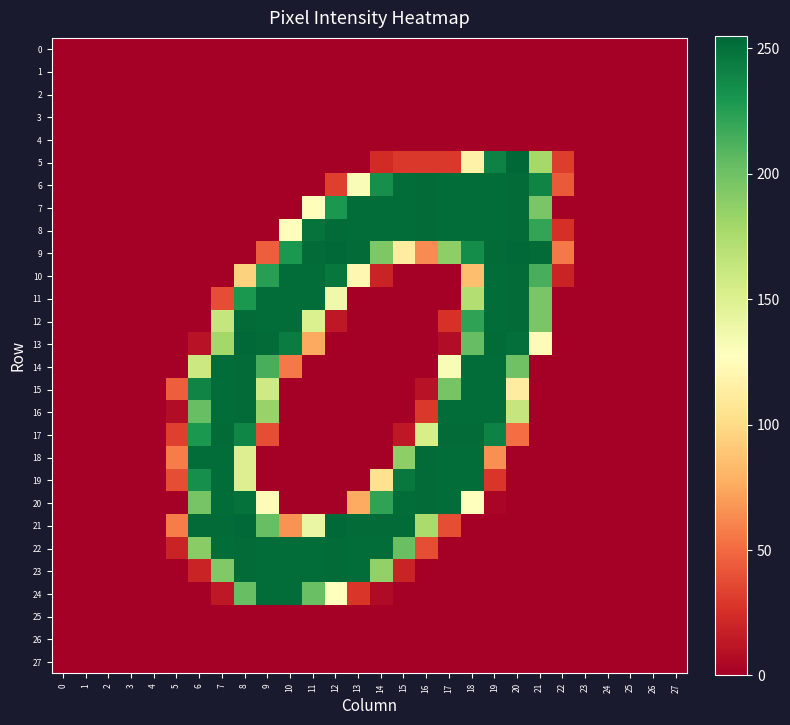

Reading left to right, extract all data points from this chart.

0: 0=0	1=0	2=0	3=0	4=0	5=0	6=0	7=0	8=0	9=0	10=0	11=0	12=0	13=0	14=0	15=0	16=0	17=0	18=0	19=0	20=0	21=0	22=0	23=0	24=0	25=0	26=0	27=0
1: 0=0	1=0	2=0	3=0	4=0	5=0	6=0	7=0	8=0	9=0	10=0	11=0	12=0	13=0	14=0	15=0	16=0	17=0	18=0	19=0	20=0	21=0	22=0	23=0	24=0	25=0	26=0	27=0
2: 0=0	1=0	2=0	3=0	4=0	5=0	6=0	7=0	8=0	9=0	10=0	11=0	12=0	13=0	14=0	15=0	16=0	17=0	18=0	19=0	20=0	21=0	22=0	23=0	24=0	25=0	26=0	27=0
3: 0=0	1=0	2=0	3=0	4=0	5=0	6=0	7=0	8=0	9=0	10=0	11=0	12=0	13=0	14=0	15=0	16=0	17=0	18=0	19=0	20=0	21=0	22=0	23=0	24=0	25=0	26=0	27=0
4: 0=0	1=0	2=0	3=0	4=0	5=0	6=0	7=0	8=0	9=0	10=0	11=0	12=0	13=0	14=0	15=0	16=0	17=0	18=0	19=0	20=0	21=0	22=0	23=0	24=0	25=0	26=0	27=0
5: 0=0	1=0	2=0	3=0	4=0	5=0	6=0	7=0	8=0	9=0	10=0	11=0	12=0	13=0	14=23	15=29	16=29	17=29	18=117	19=241	20=255	21=178	22=31	23=0	24=0	25=0	26=0	27=0
6: 0=0	1=0	2=0	3=0	4=0	5=0	6=0	7=0	8=0	9=0	10=0	11=0	12=32	13=131	14=234	15=252	16=253	17=252	18=252	19=252	20=253	21=240	22=43	23=0	24=0	25=0	26=0	27=0
7: 0=0	1=0	2=0	3=0	4=0	5=0	6=0	7=0	8=0	9=0	10=0	11=126	12=229	13=252	14=252	15=252	16=253	17=252	18=252	19=252	20=253	21=196	22=0	23=0	24=0	25=0	26=0	27=0
8: 0=0	1=0	2=0	3=0	4=0	5=0	6=0	7=0	8=0	9=0	10=126	11=249	12=253	13=252	14=252	15=252	16=253	17=252	18=252	19=252	20=253	21=221	22=25	23=0	24=0	25=0	26=0	27=0
9: 0=0	1=0	2=0	3=0	4=0	5=0	6=0	7=0	8=0	9=45	10=229	11=253	12=254	13=253	14=194	15=113	16=63	17=188	18=235	19=253	20=254	21=253	22=56	23=0	24=0	25=0	26=0	27=0
10: 0=0	1=0	2=0	3=0	4=0	5=0	6=0	7=0	8=95	9=225	10=252	11=252	12=247	13=121	14=19	15=0	16=0	17=0	18=85	19=252	20=253	21=214	22=19	23=0	24=0	25=0	26=0	27=0
11: 0=0	1=0	2=0	3=0	4=0	5=0	6=0	7=38	8=229	9=252	10=252	11=252	12=137	13=0	14=0	15=0	16=0	17=0	18=172	19=252	20=253	21=196	22=0	23=0	24=0	25=0	26=0	27=0
12: 0=0	1=0	2=0	3=0	4=0	5=0	6=0	7=163	8=253	9=252	10=252	11=151	12=13	13=0	14=0	15=0	16=0	17=26	18=222	19=252	20=253	21=196	22=0	23=0	24=0	25=0	26=0	27=0
13: 0=0	1=0	2=0	3=0	4=0	5=0	6=10	7=179	8=254	9=253	10=244	11=75	12=0	13=0	14=0	15=0	16=0	17=7	18=204	19=253	20=251	21=125	22=0	23=0	24=0	25=0	26=0	27=0
14: 0=0	1=0	2=0	3=0	4=0	5=0	6=160	7=252	8=253	9=214	10=56	11=0	12=0	13=0	14=0	15=0	16=0	17=131	18=252	19=252	20=200	21=0	22=0	23=0	24=0	25=0	26=0	27=0
15: 0=0	1=0	2=0	3=0	4=0	5=45	6=240	7=252	8=253	9=158	10=0	11=0	12=0	13=0	14=0	15=0	16=10	17=197	18=252	19=252	20=113	21=0	22=0	23=0	24=0	25=0	26=0	27=0
16: 0=0	1=0	2=0	3=0	4=0	5=7	6=203	7=252	8=253	9=184	10=0	11=0	12=0	13=0	14=0	15=0	16=29	17=252	18=252	19=252	20=163	21=0	22=0	23=0	24=0	25=0	26=0	27=0
17: 0=0	1=0	2=0	3=0	4=0	5=32	6=229	7=253	8=239	9=38	10=0	11=0	12=0	13=0	14=0	15=13	16=154	17=253	18=253	19=241	20=51	21=0	22=0	23=0	24=0	25=0	26=0	27=0
18: 0=0	1=0	2=0	3=0	4=0	5=57	6=252	7=252	8=150	9=0	10=0	11=0	12=0	13=0	14=0	15=188	16=253	17=252	18=252	19=65	20=0	21=0	22=0	23=0	24=0	25=0	26=0	27=0
19: 0=0	1=0	2=0	3=0	4=0	5=38	6=234	7=252	8=150	9=0	10=0	11=0	12=0	13=0	14=104	15=246	16=253	17=252	18=252	19=28	20=0	21=0	22=0	23=0	24=0	25=0	26=0	27=0
20: 0=0	1=0	2=0	3=0	4=0	5=0	6=197	7=252	8=250	9=125	10=0	11=0	12=0	13=76	14=222	15=252	16=253	17=252	18=127	19=3	20=0	21=0	22=0	23=0	24=0	25=0	26=0	27=0
21: 0=0	1=0	2=0	3=0	4=0	5=57	6=253	7=253	8=254	9=203	10=66	11=141	12=254	13=253	14=253	15=253	16=176	17=38	18=0	19=0	20=0	21=0	22=0	23=0	24=0	25=0	26=0	27=0
22: 0=0	1=0	2=0	3=0	4=0	5=19	6=190	7=252	8=253	9=252	10=252	11=252	12=253	13=252	14=252	15=202	16=38	17=0	18=0	19=0	20=0	21=0	22=0	23=0	24=0	25=0	26=0	27=0
23: 0=0	1=0	2=0	3=0	4=0	5=0	6=19	7=193	8=253	9=252	10=252	11=252	12=253	13=252	14=186	15=19	16=0	17=0	18=0	19=0	20=0	21=0	22=0	23=0	24=0	25=0	26=0	27=0
24: 0=0	1=0	2=0	3=0	4=0	5=0	6=0	7=13	8=203	9=252	10=252	11=202	12=128	13=28	14=6	15=0	16=0	17=0	18=0	19=0	20=0	21=0	22=0	23=0	24=0	25=0	26=0	27=0
25: 0=0	1=0	2=0	3=0	4=0	5=0	6=0	7=0	8=0	9=0	10=0	11=0	12=0	13=0	14=0	15=0	16=0	17=0	18=0	19=0	20=0	21=0	22=0	23=0	24=0	25=0	26=0	27=0
26: 0=0	1=0	2=0	3=0	4=0	5=0	6=0	7=0	8=0	9=0	10=0	11=0	12=0	13=0	14=0	15=0	16=0	17=0	18=0	19=0	20=0	21=0	22=0	23=0	24=0	25=0	26=0	27=0
27: 0=0	1=0	2=0	3=0	4=0	5=0	6=0	7=0	8=0	9=0	10=0	11=0	12=0	13=0	14=0	15=0	16=0	17=0	18=0	19=0	20=0	21=0	22=0	23=0	24=0	25=0	26=0	27=0